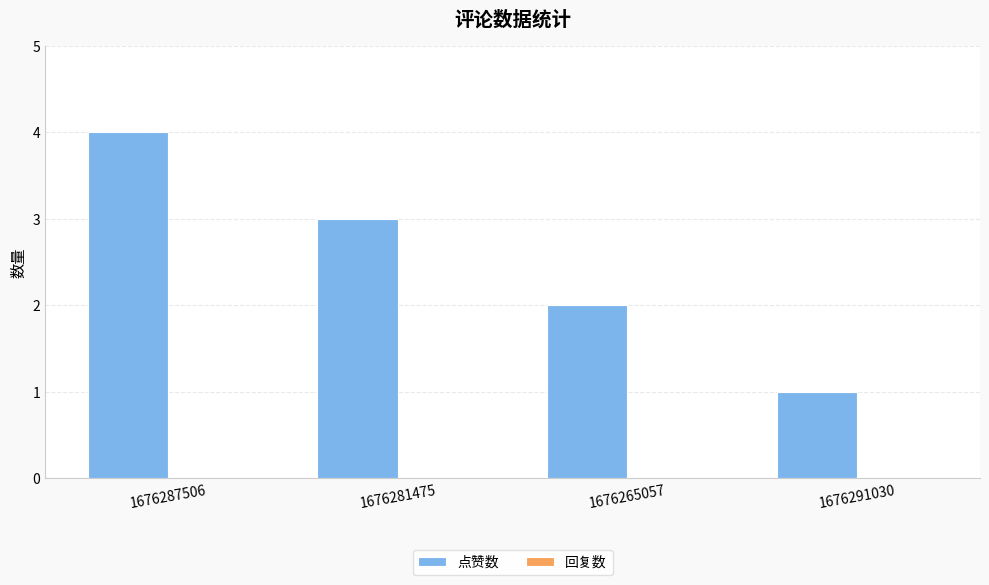

True or false: the data shows 1 at 1676291030.

True